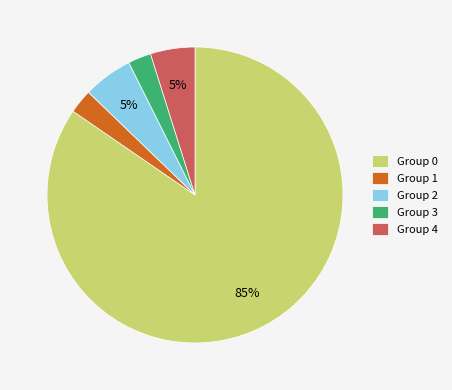

Does any single category account for the majority?

Yes